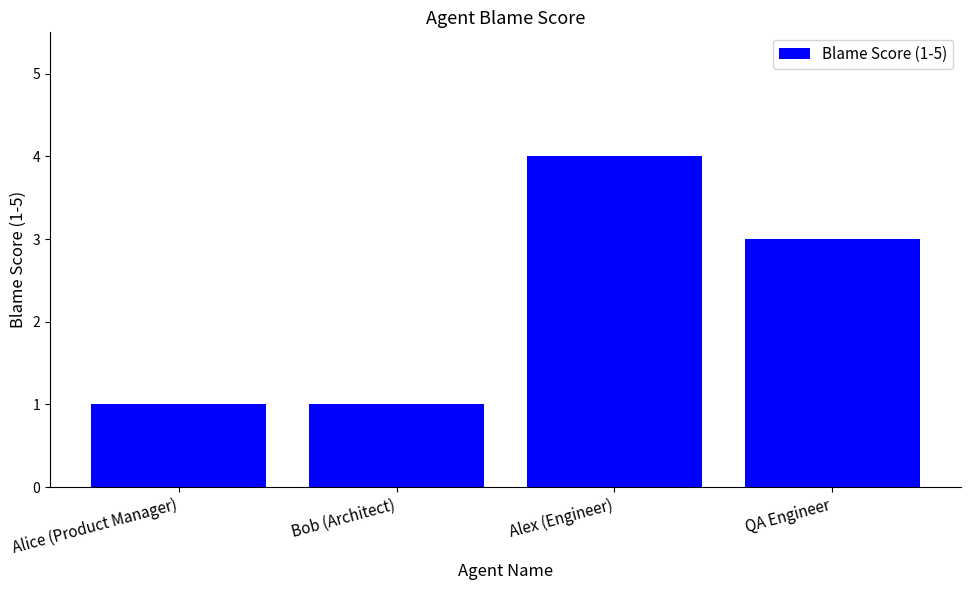

The value at Alex (Engineer) is 4. True or false?

True